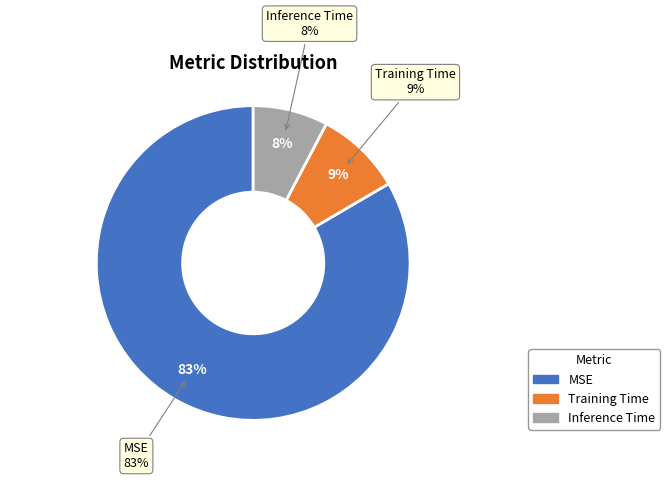

Which slice is the largest?

MSE